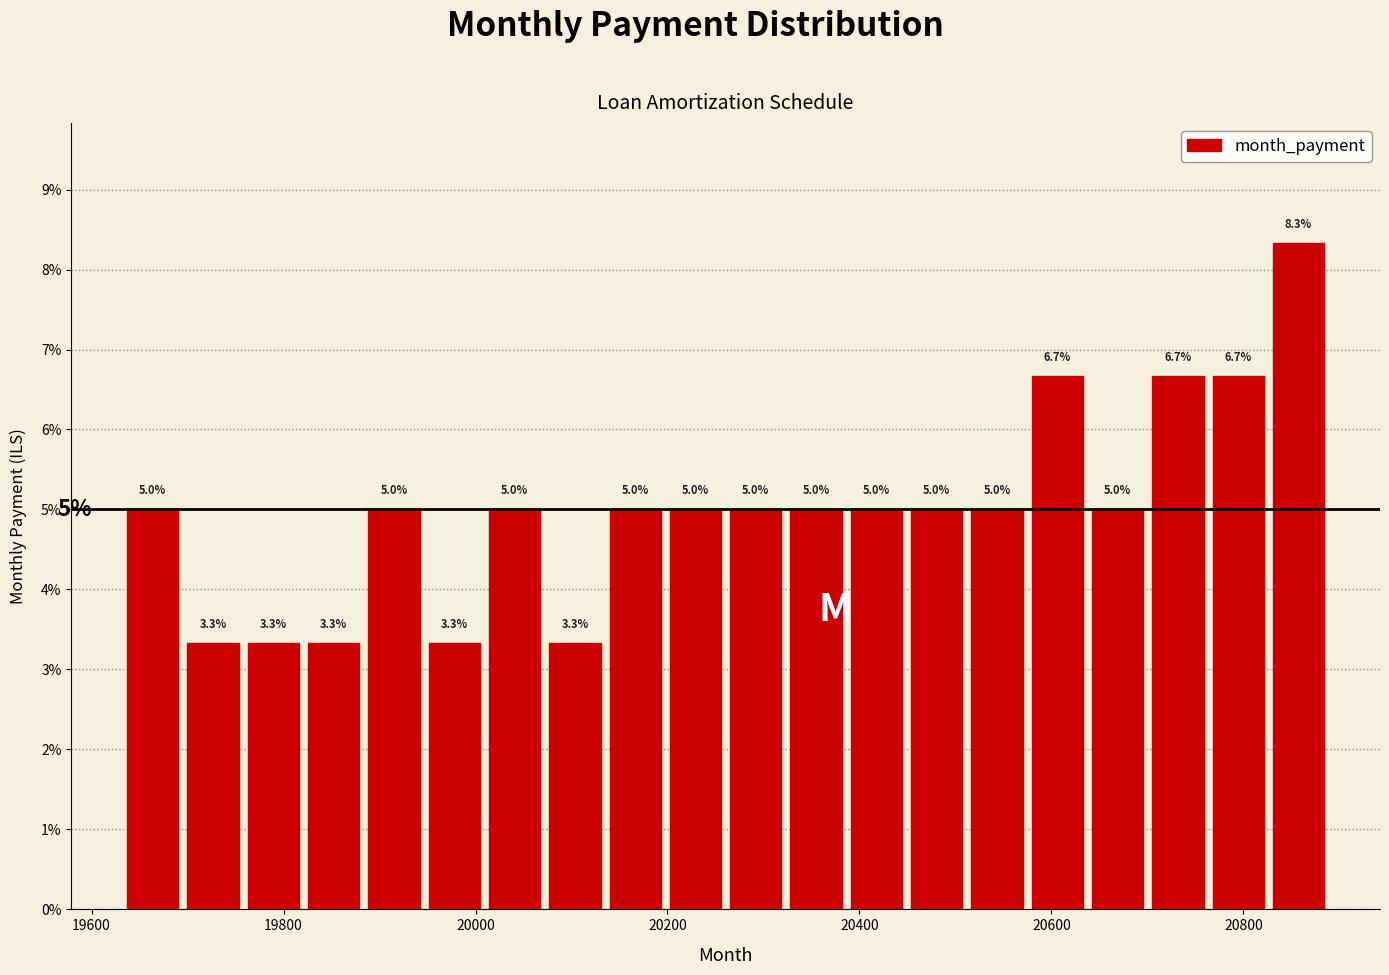

Read against the x-axis, roughly where is the centre of the tallest bar?

20860